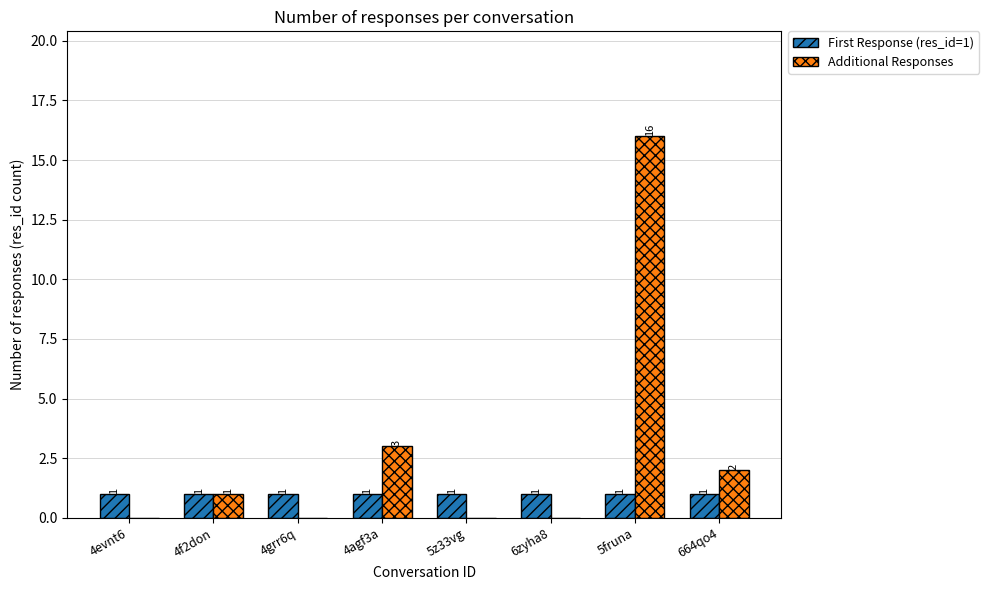

Is it true that Additional Responses equals 9 at 5z33vg?

False